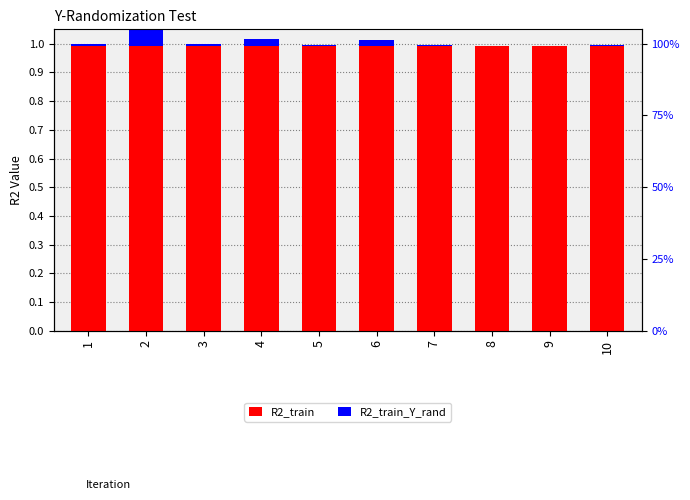

What are all the series names shown in the legend?

R2_train, R2_train_Y_rand